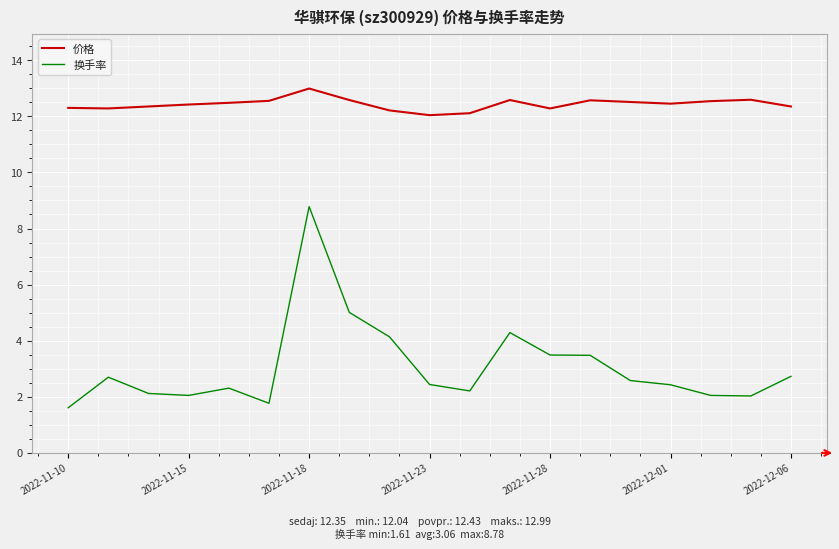

What is the average value of the 换手率 series?

3.1